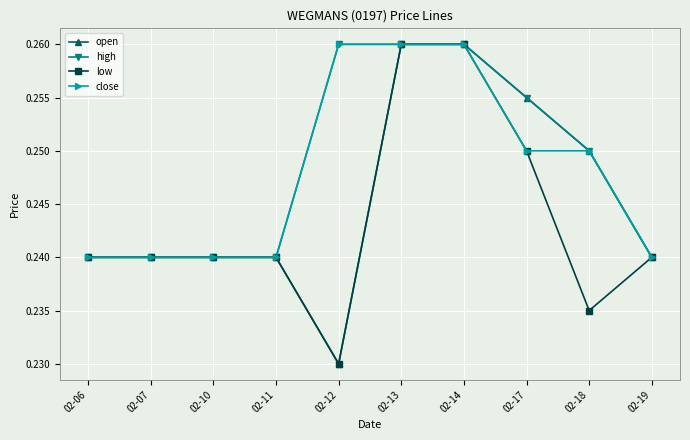

At how many categories does at least one series exceed 0?

10